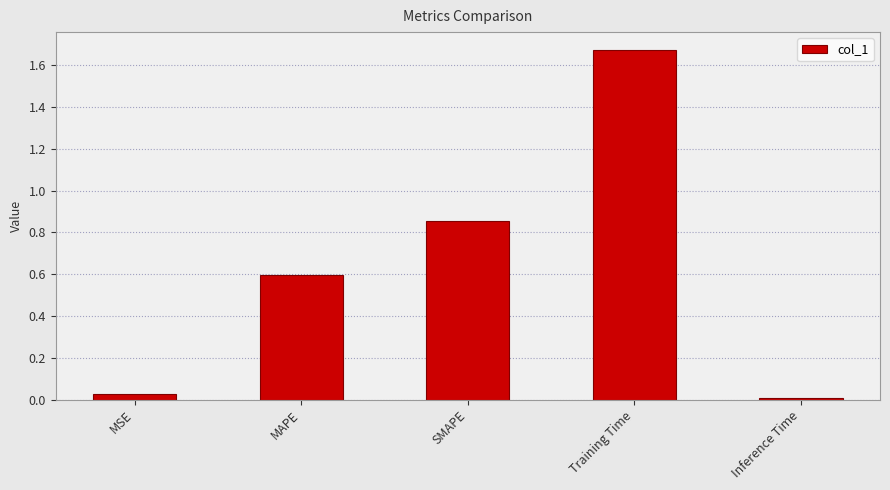

How many bars are there in total?

5